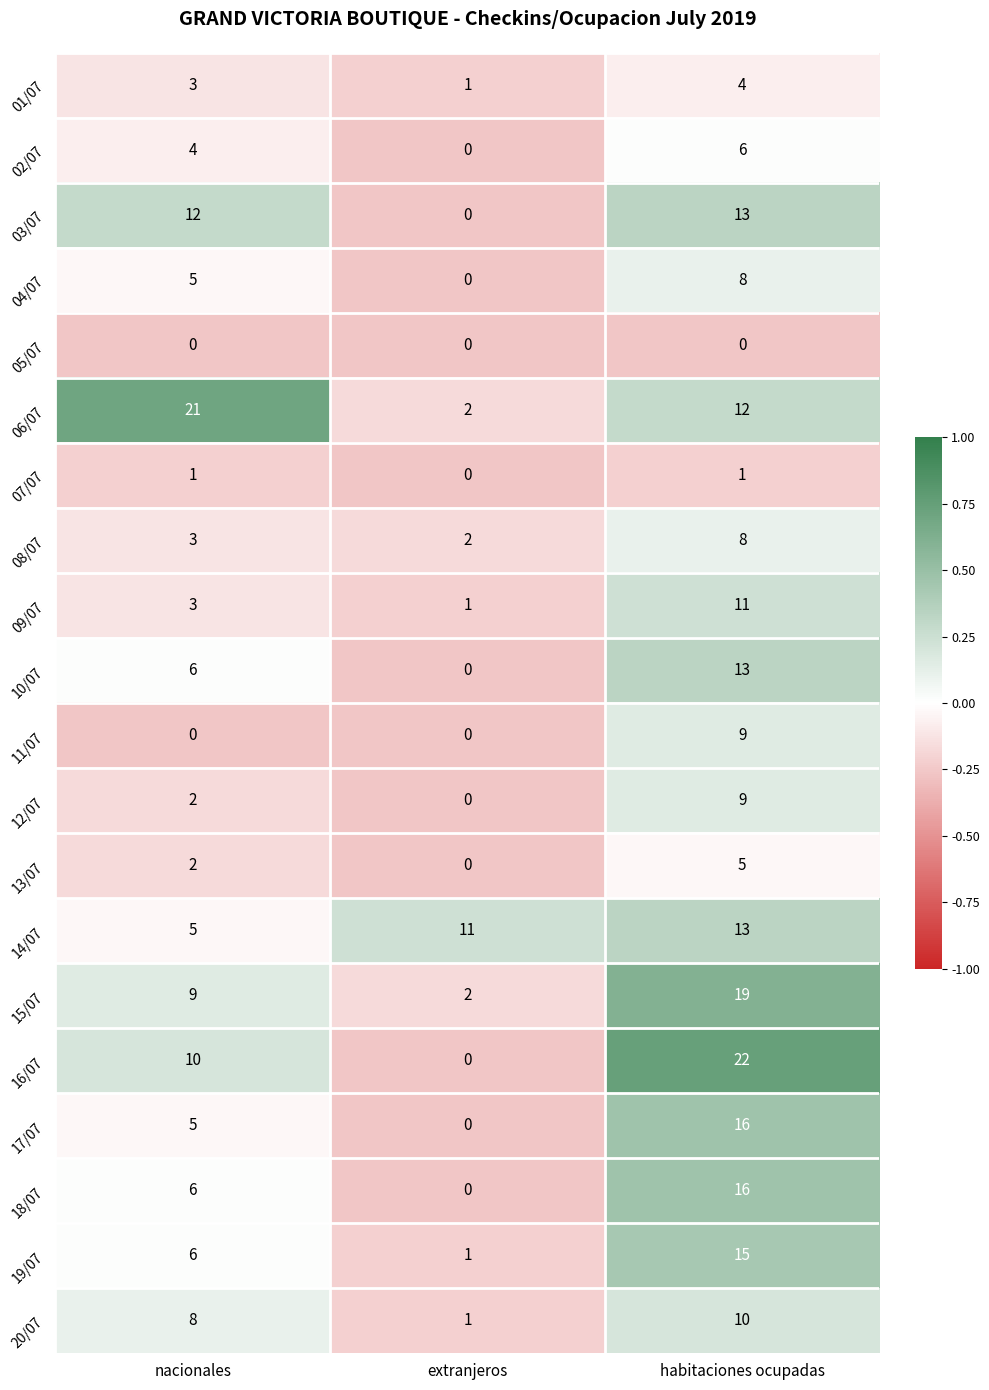

Which series has the widest spread of values?

16/07